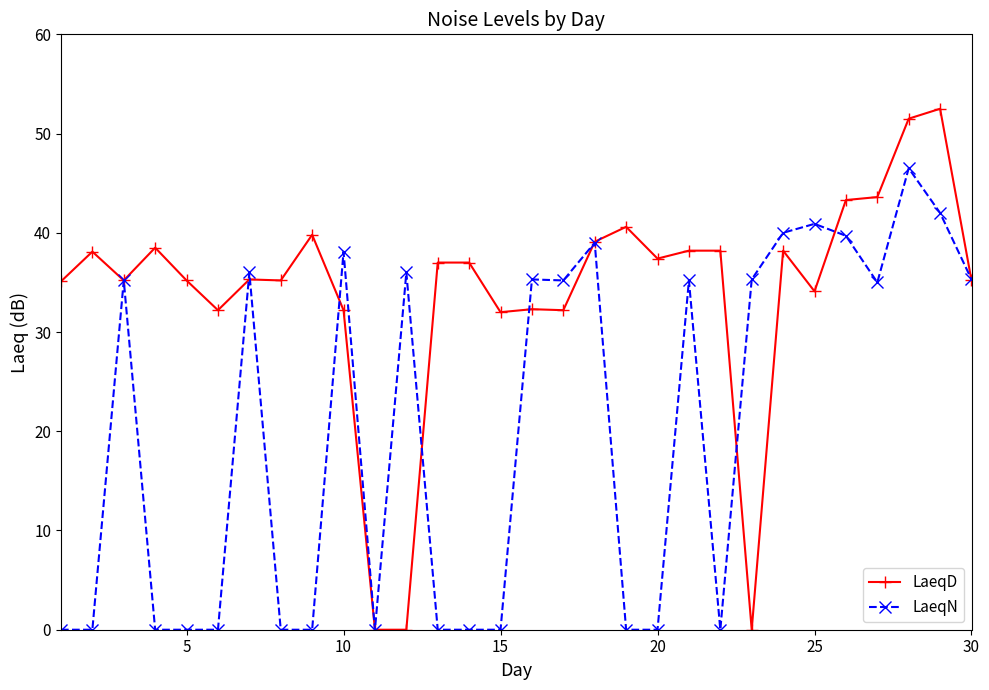

True or false: LaeqD has more than 0 points higher than both neighbors.

True